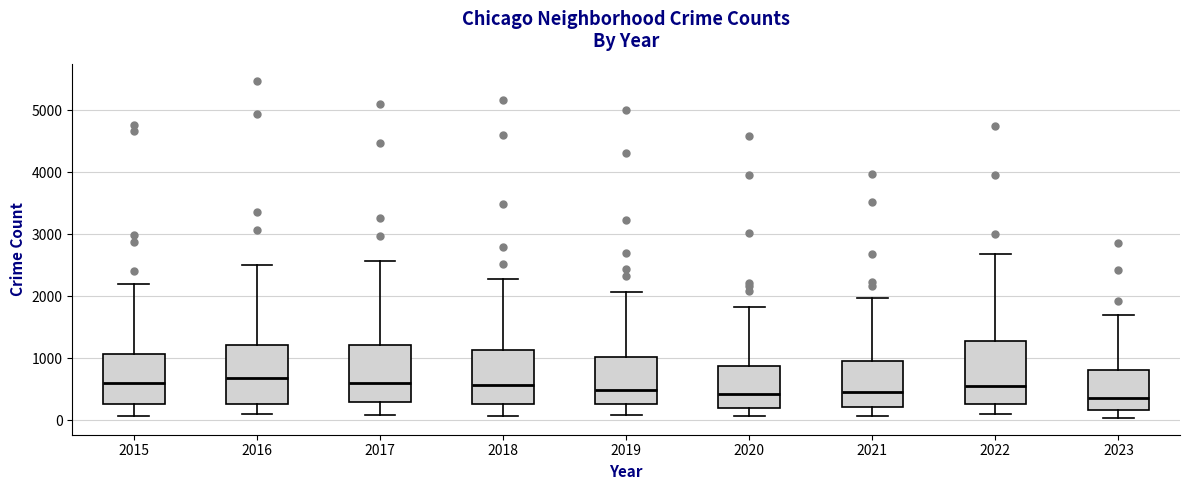

Where is the upper edge of the box at x = 2022 on the y-axis? The values are not printed on the chart, so give them approximately, as read against the axis.

1300